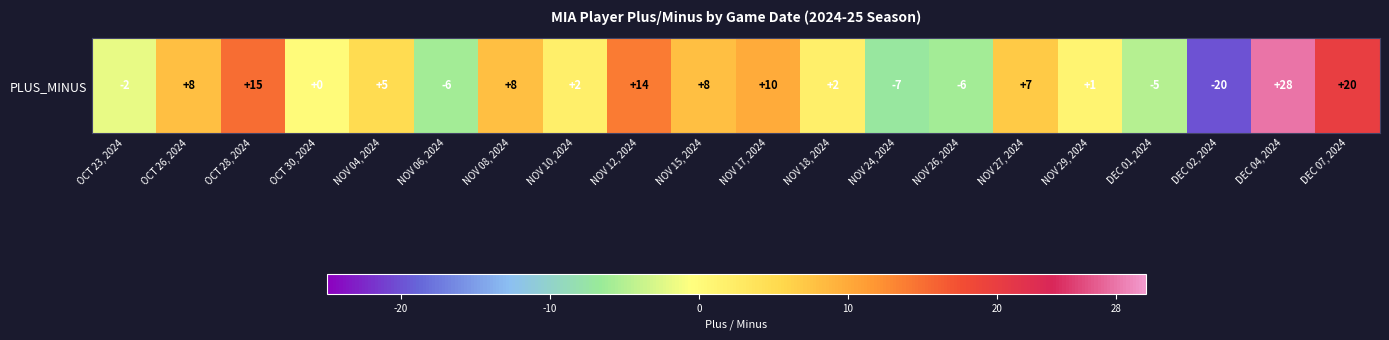

Count the number of categories in the chart.

20